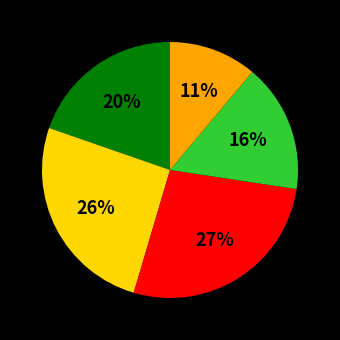

To the nearest percent, what is the difference between the largest and smallest slice percentages?

16%